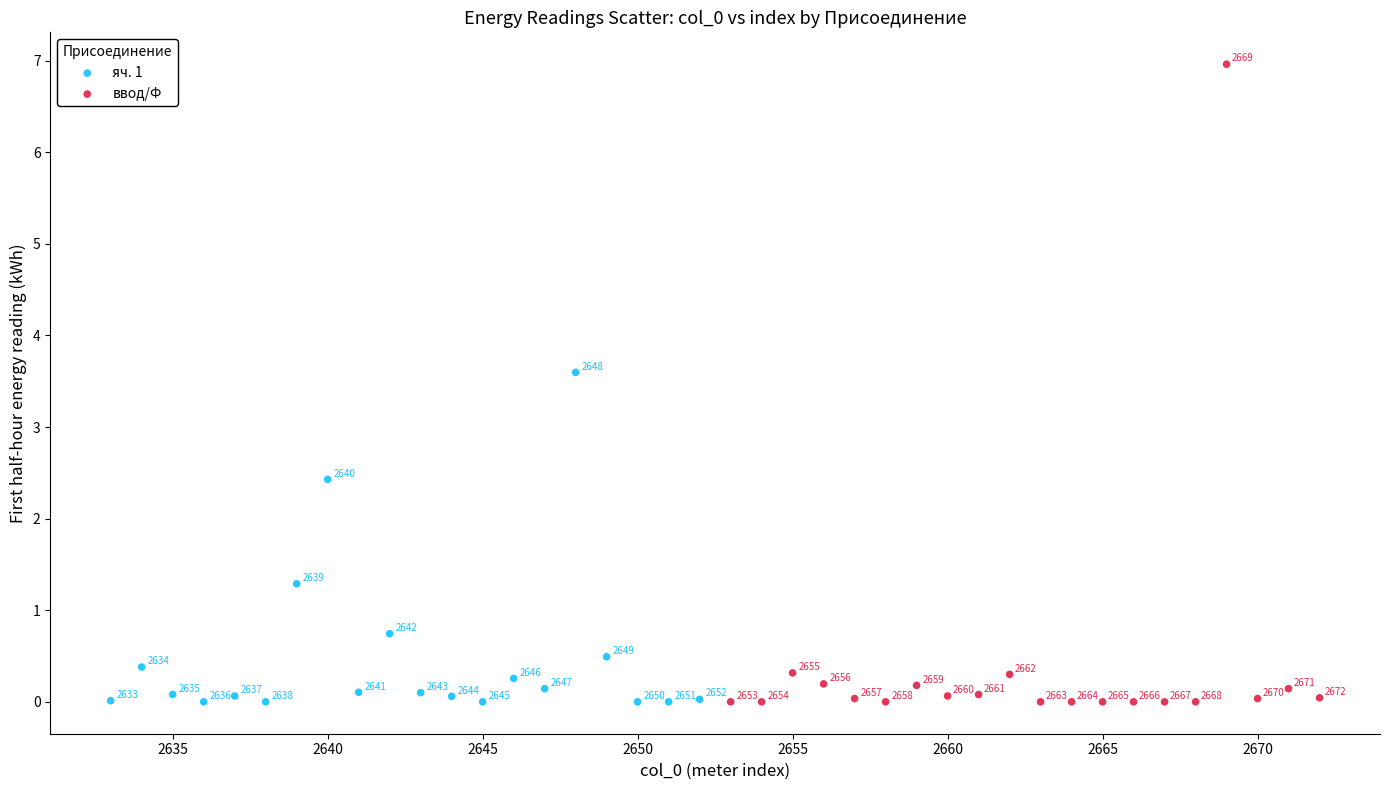

What are all the series names shown in the legend?

яч. 1, ввод/Ф